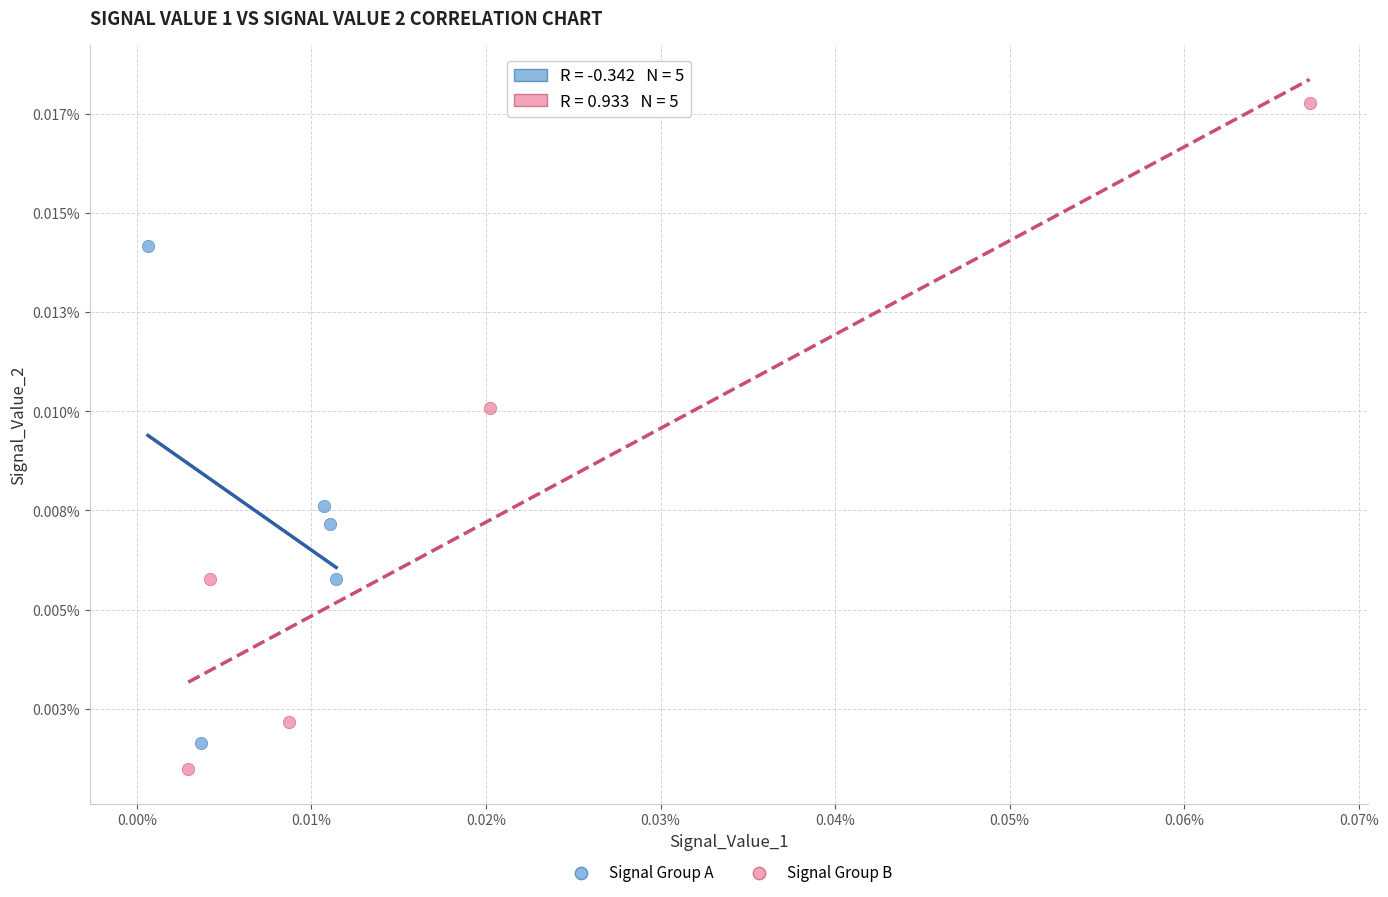

What are all the series names shown in the legend?

Signal Group A, Signal Group B